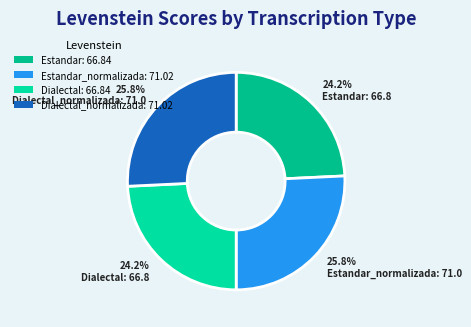

To the nearest percent, what portion does Dialectal_normalizada represent?

26%